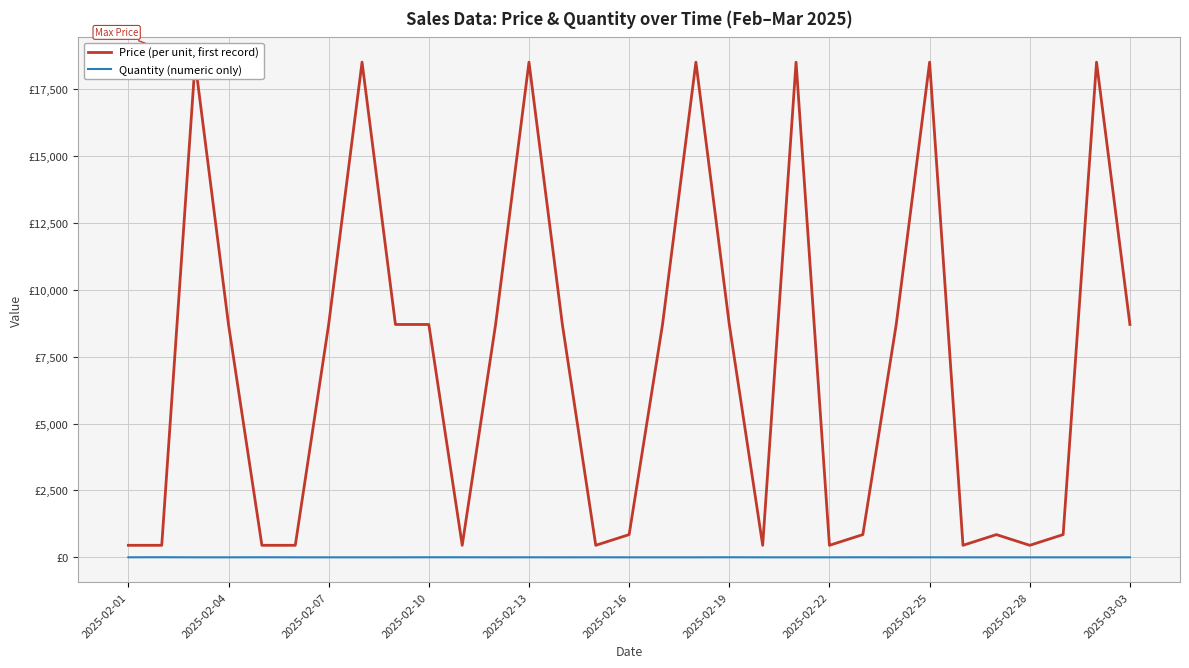

Reading left to right, extract all data points from this chart.

Price (per unit, first record): 450	450	18500	8700	450	450	8700	18500	8700	8700	450	8700	18500	8700	450	850	8700	18500	8700	450	18500	450	850	8700	18500	450	850	450	850	18500	8700
Quantity (numeric only): 2	4	1	1	3	1	1	1	1	3	3	1	2	1	2	1	1	1	3	1	1	1	3	1	2	1	1	1	1	1	1